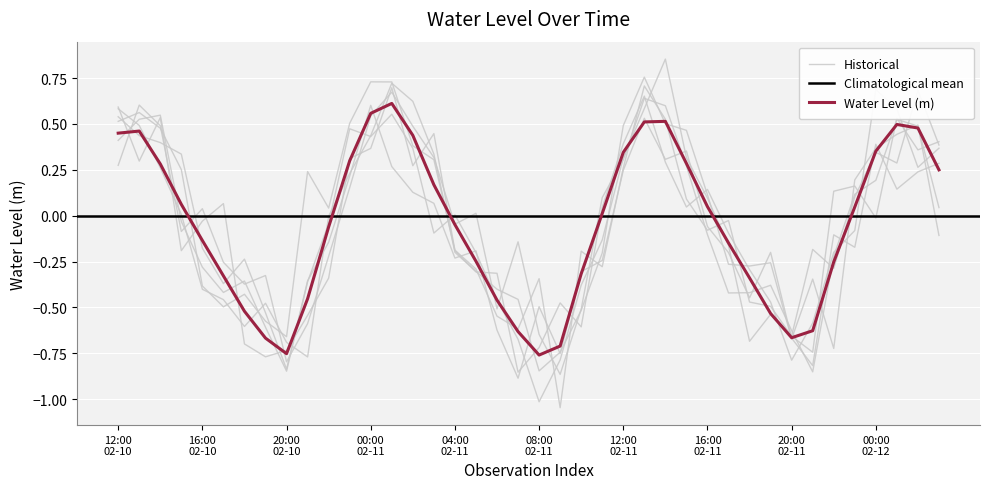

Reading left to right, list all the values displayed in this chart.

0.5	0.5	0.3	0.1	-0.1	-0.3	-0.5	-0.7	-0.8	-0.5	-0.1	0.3	0.6	0.6	0.4	0.2	-0.0	-0.2	-0.5	-0.6	-0.8	-0.7	-0.3	0.0	0.3	0.5	0.5	0.3	0.0	-0.1	-0.3	-0.5	-0.7	-0.6	-0.3	0.0	0.4	0.5	0.5	0.2